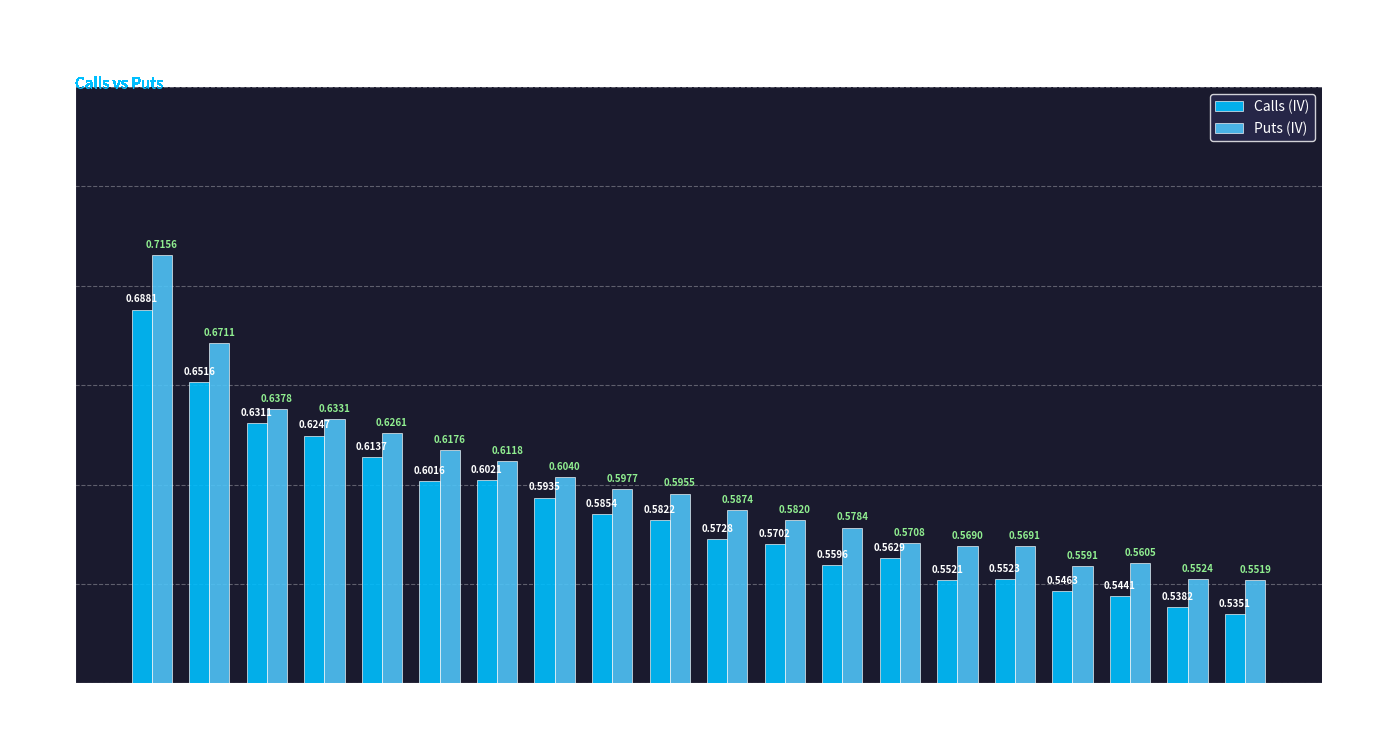

Which label corresponds to the largest value in the chart?

25